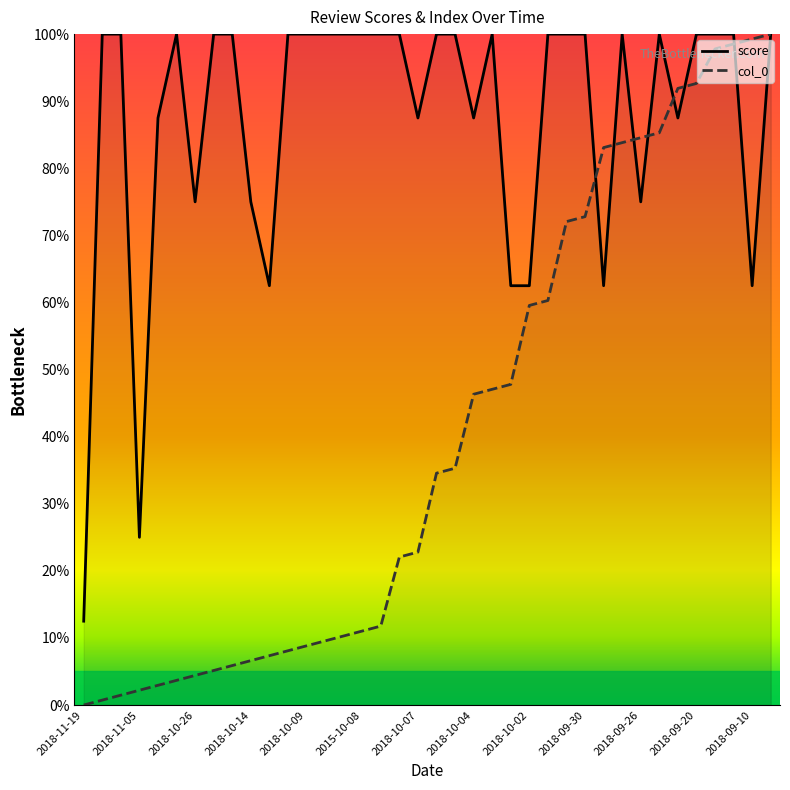

Rank the series by their maximum value, from lowest to highest.

score, col_0